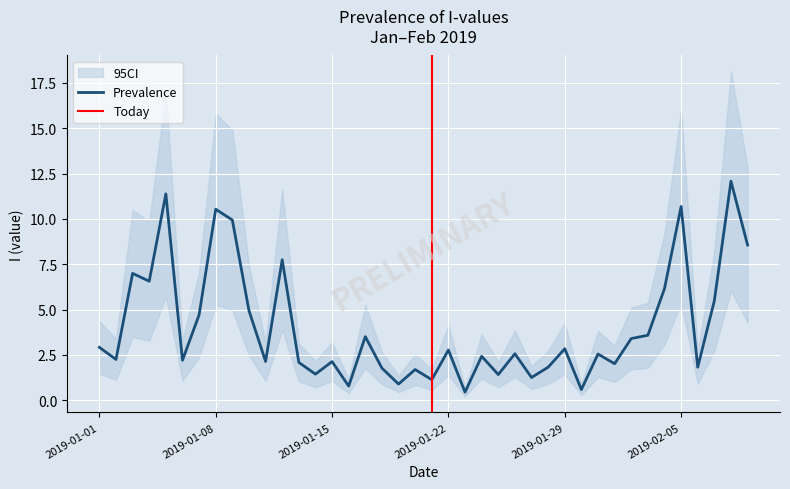

True or false: Prevalence has a value of 0.9 at 2019-01-01.

False